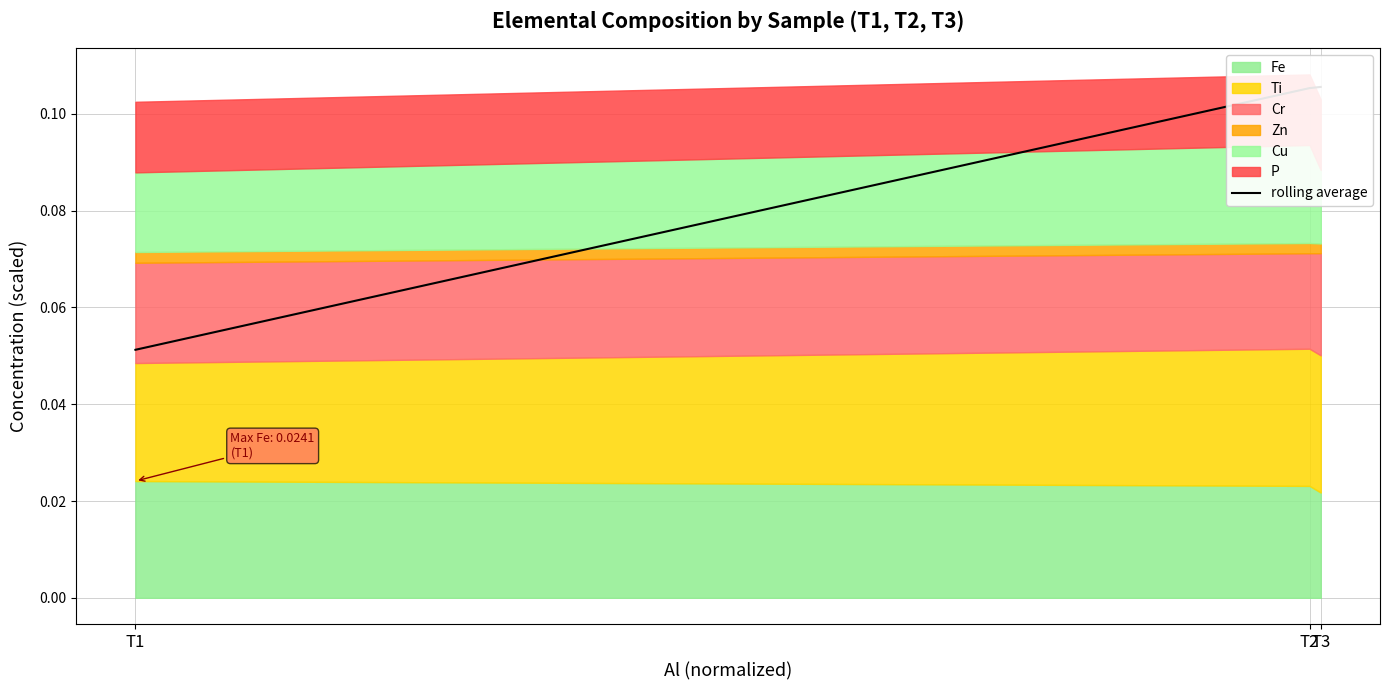

What is the maximum value shown in the chart?

0.1